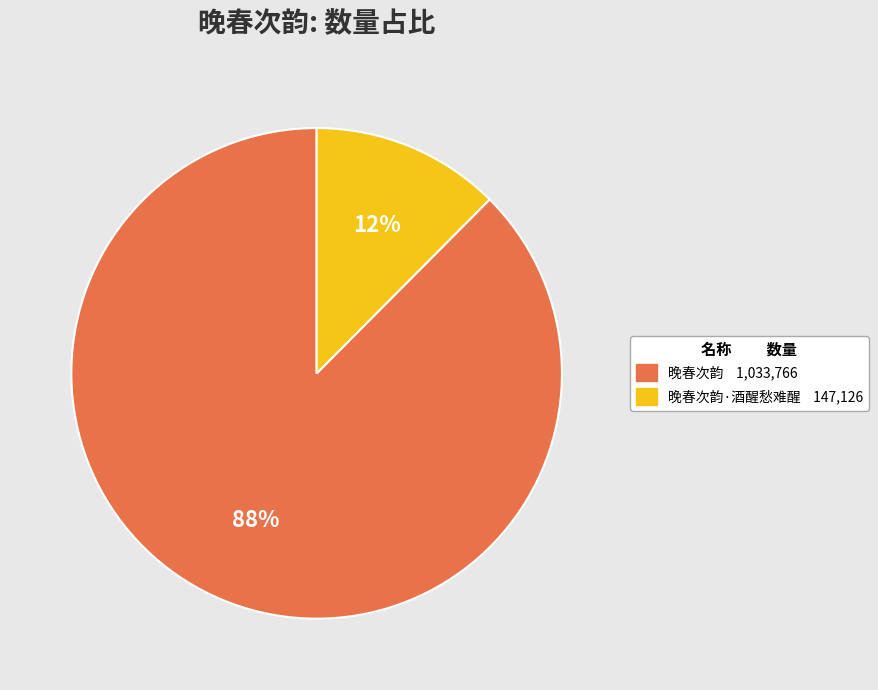

Is there any slice that represents more than half of the pie?

Yes